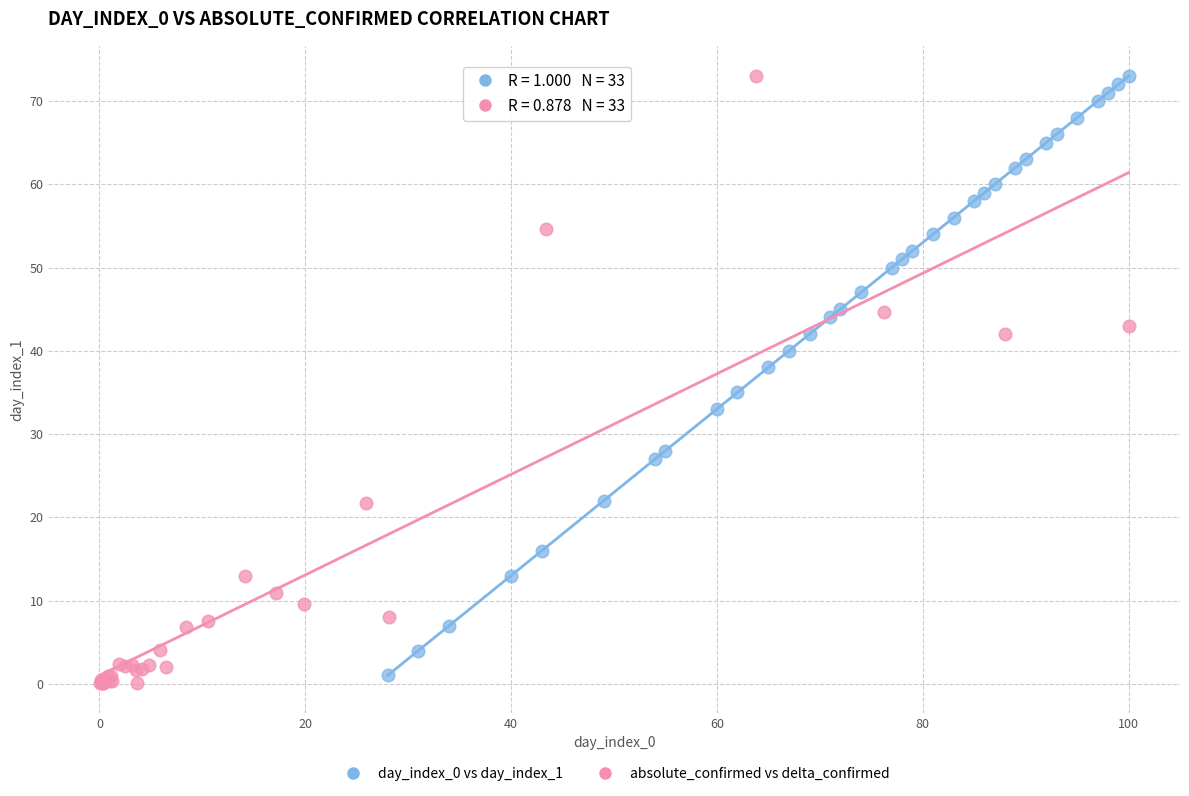

Which series has the largest Y range (max minus min)?

absolute_confirmed vs delta_confirmed